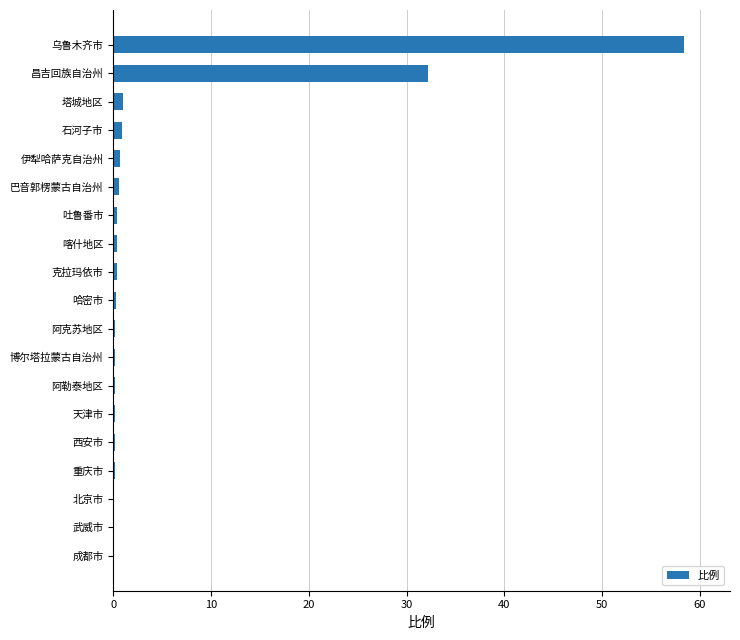

Between 克拉玛依市 and 乌鲁木齐市, which is larger?

乌鲁木齐市